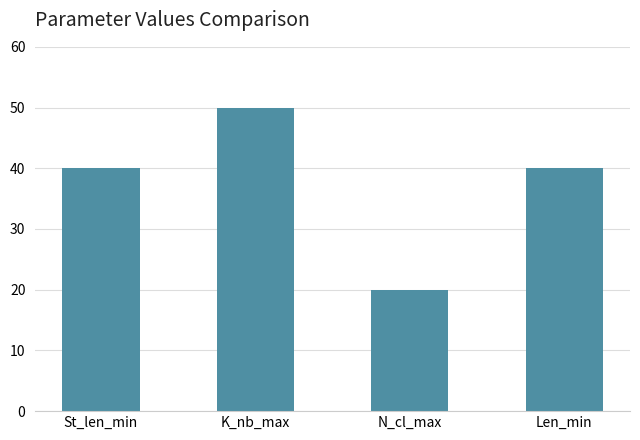

Does the chart contain any negative values?

No